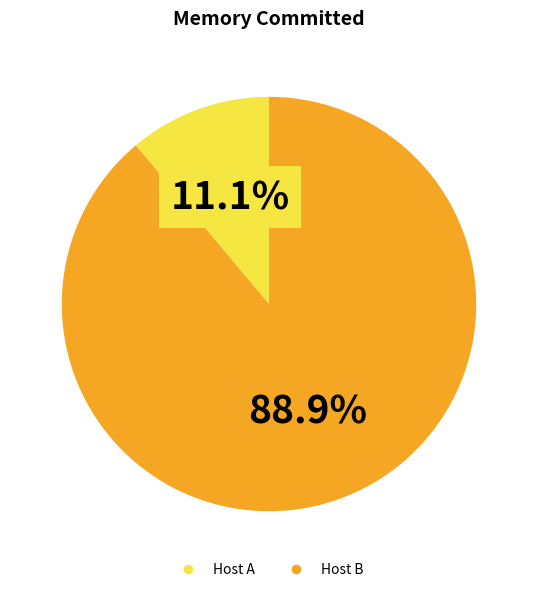

To the nearest percent, what percentage of the pie is Host B?

89%